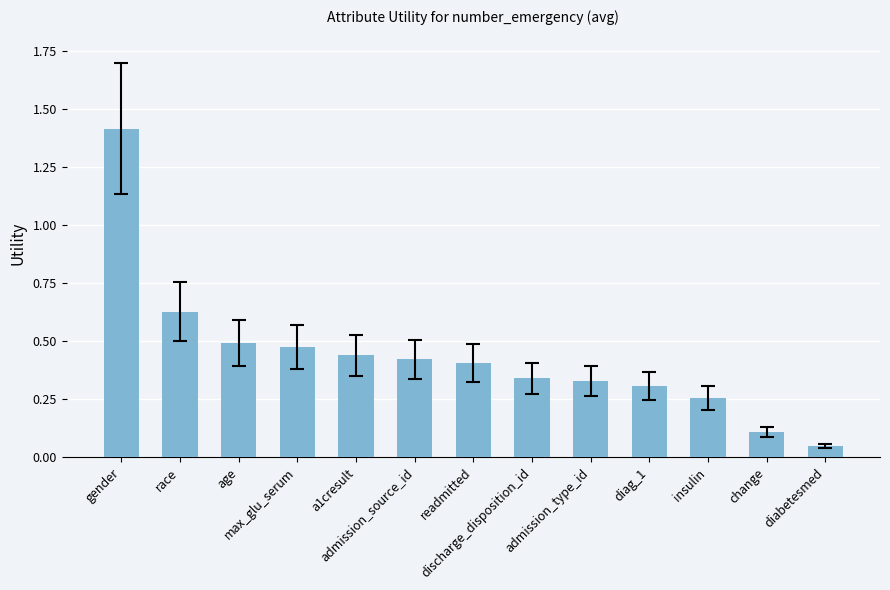

What is the sum of all values?

5.7